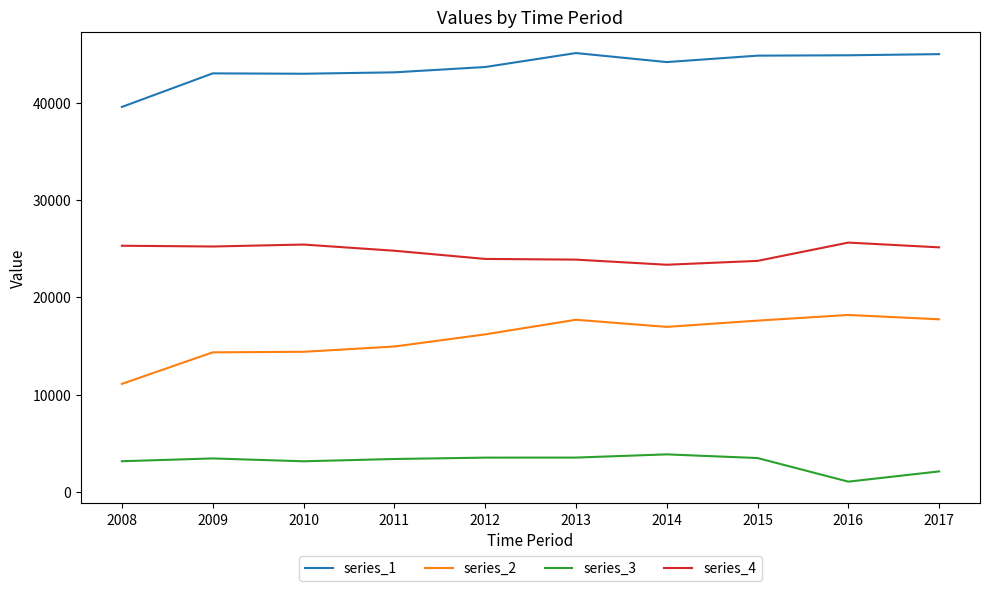

Which series has the largest total across all categories?

series_1